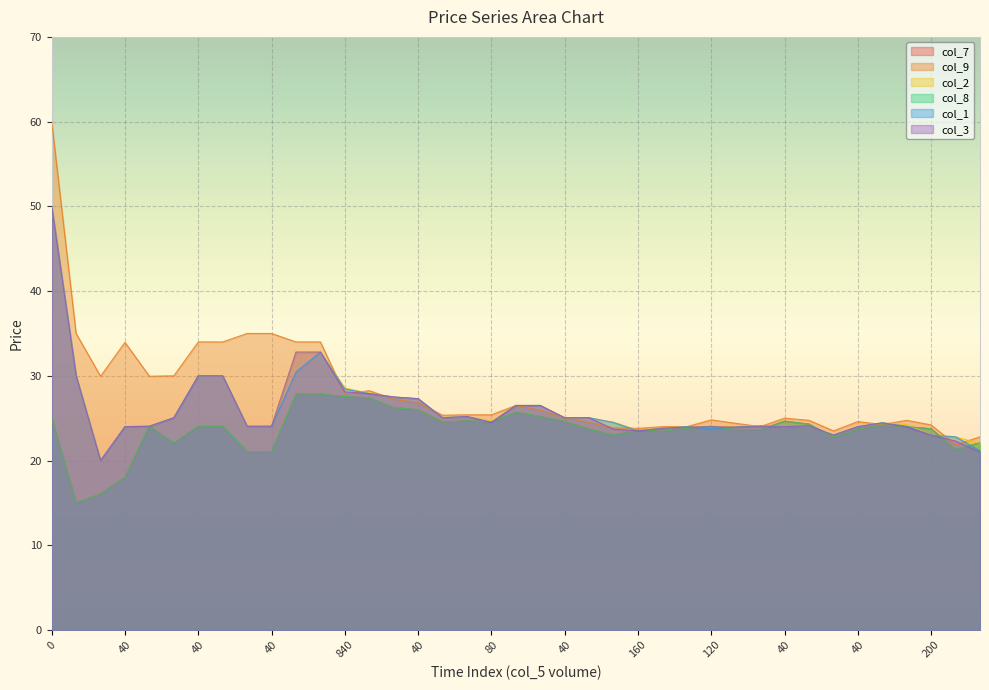

The col_8 series shows 24.0 at 320. True or false?

True